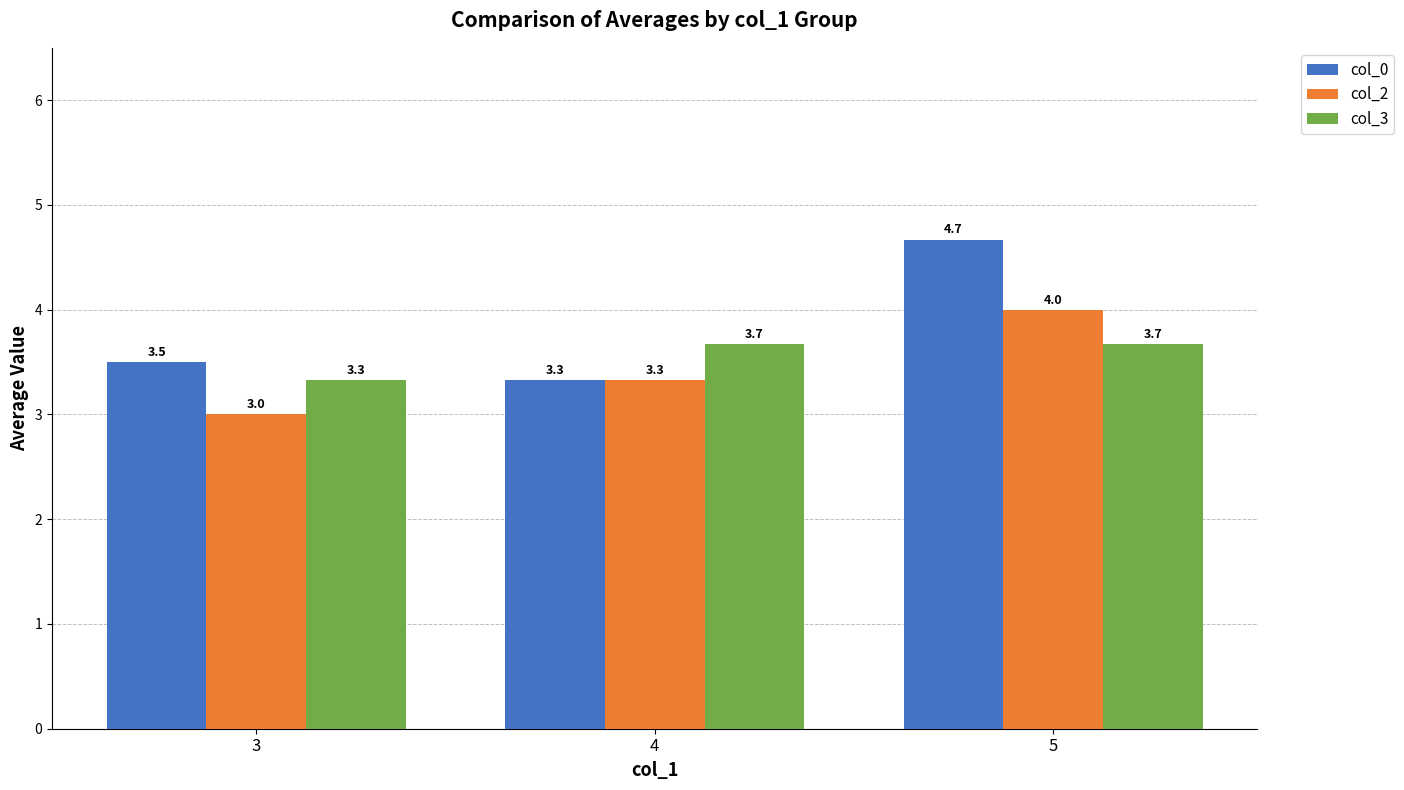

Rank the series by their maximum value, from lowest to highest.

col_3, col_2, col_0